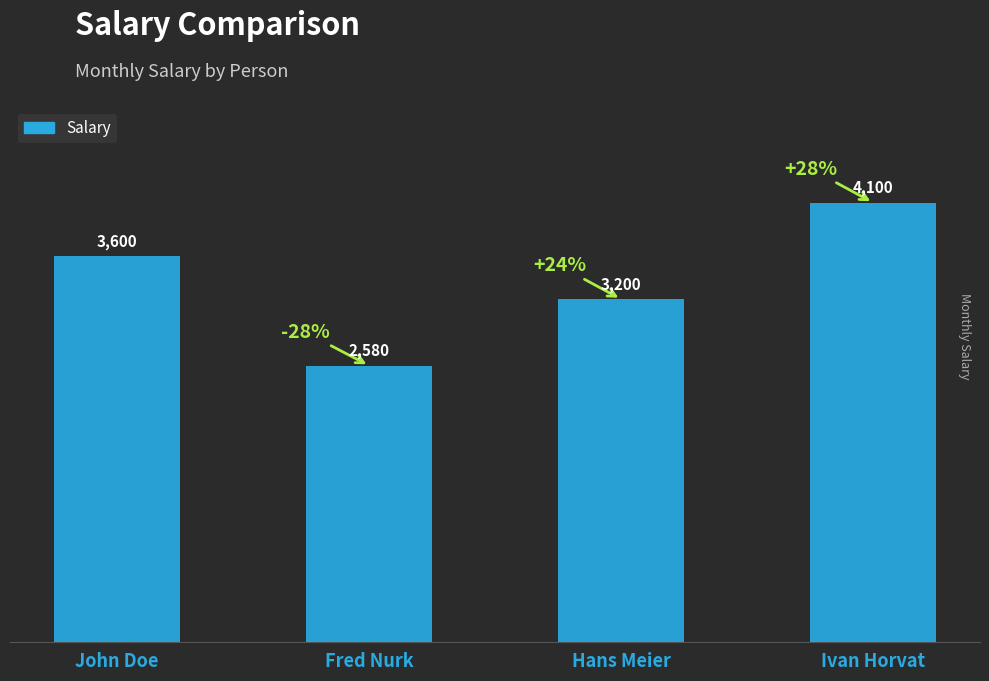

Count the values in the range 3200 to 4100.

3